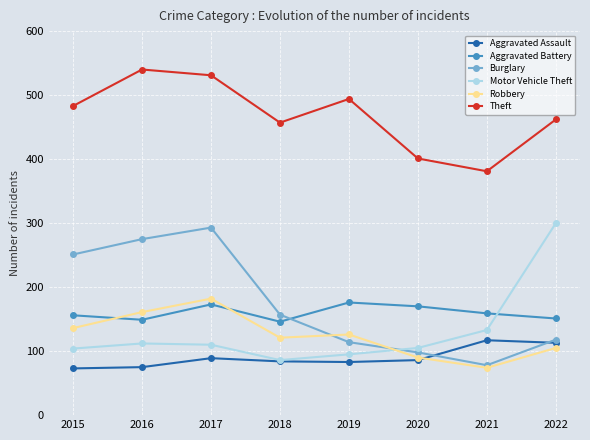

What is the average value of the Motor Vehicle Theft series?

131